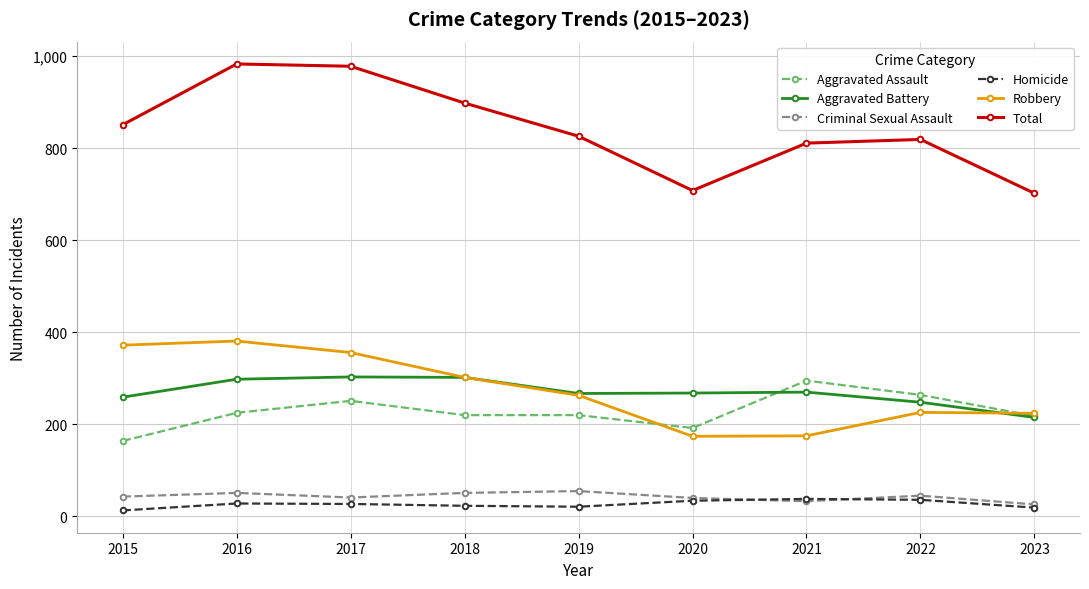

What is the highest value of the Aggravated Assault series?

295